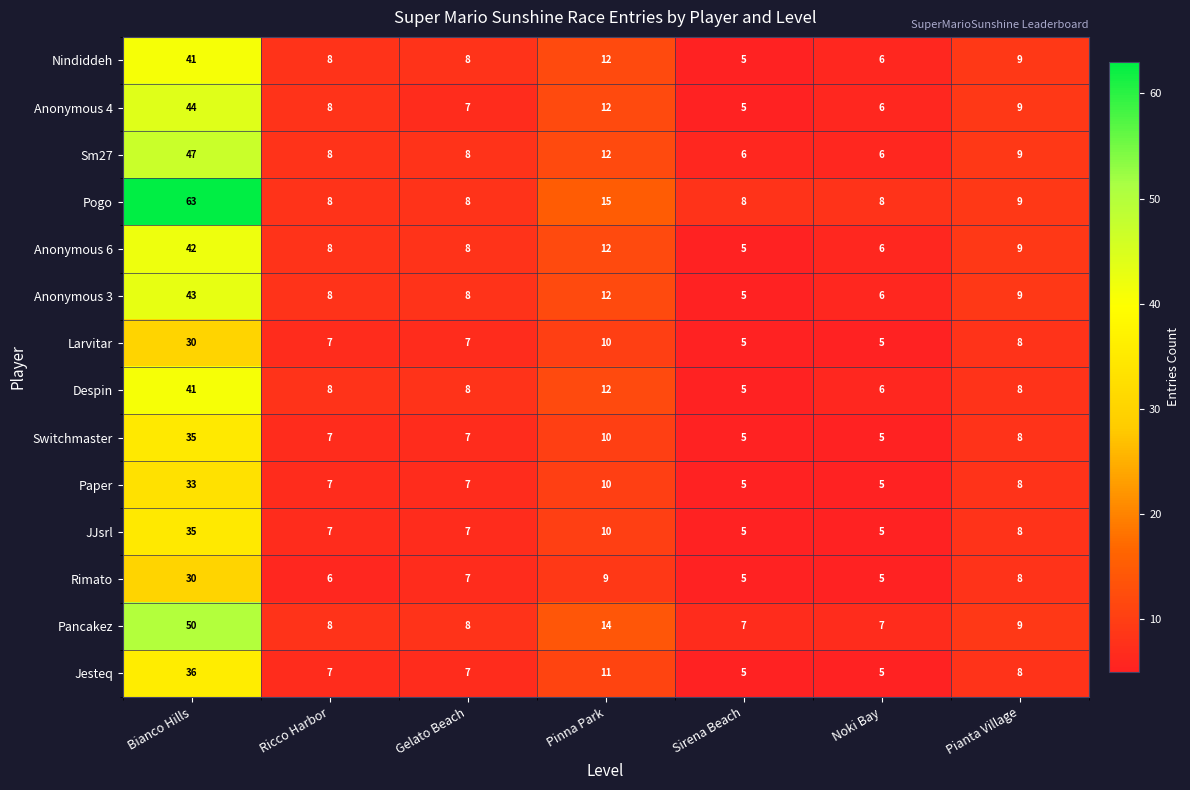

At which category is the sum across all series the highest?

Bianco Hills